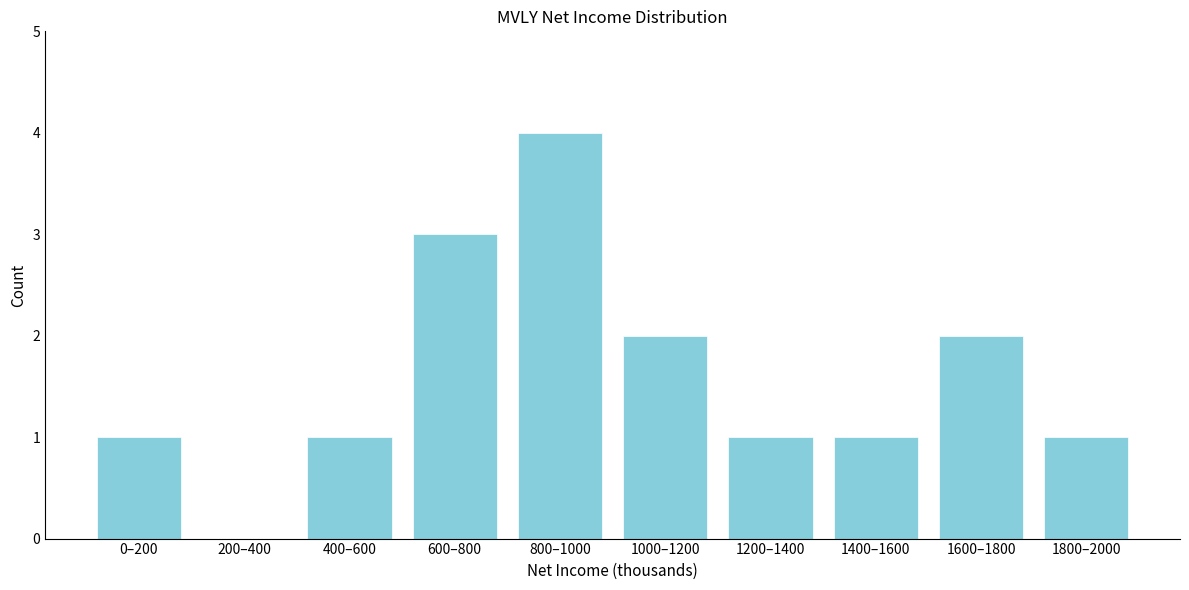

Reading left to right, list all the values displayed in this chart.

0–200=1	200–400=0	400–600=1	600–800=3	800–1000=4	1000–1200=2	1200–1400=1	1400–1600=1	1600–1800=2	1800–2000=1